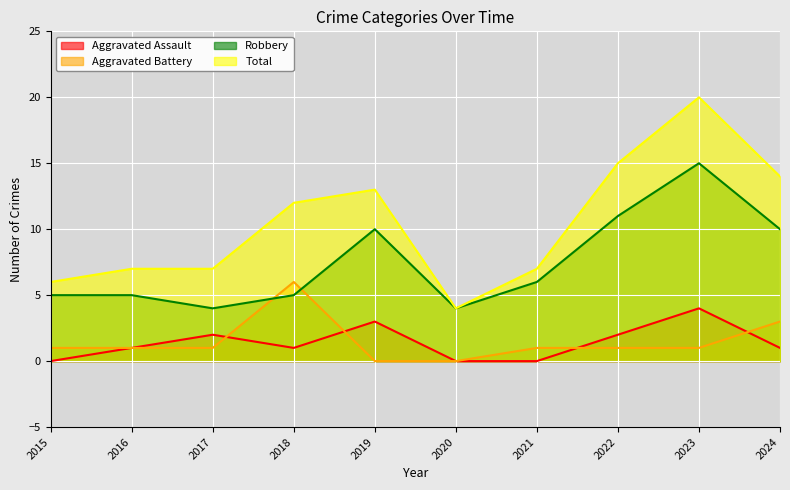

How many values in the Aggravated Battery series exceed 1?

2